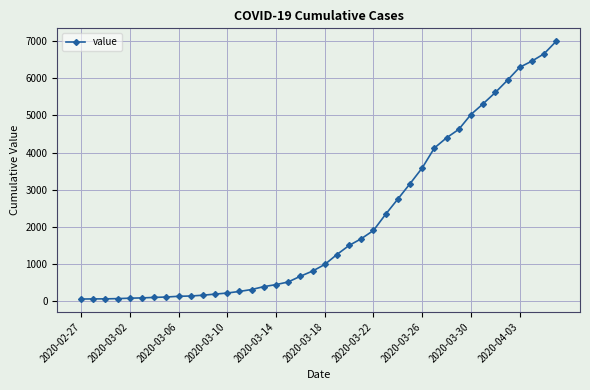

What is the difference between the maximum and minimum values?

6931